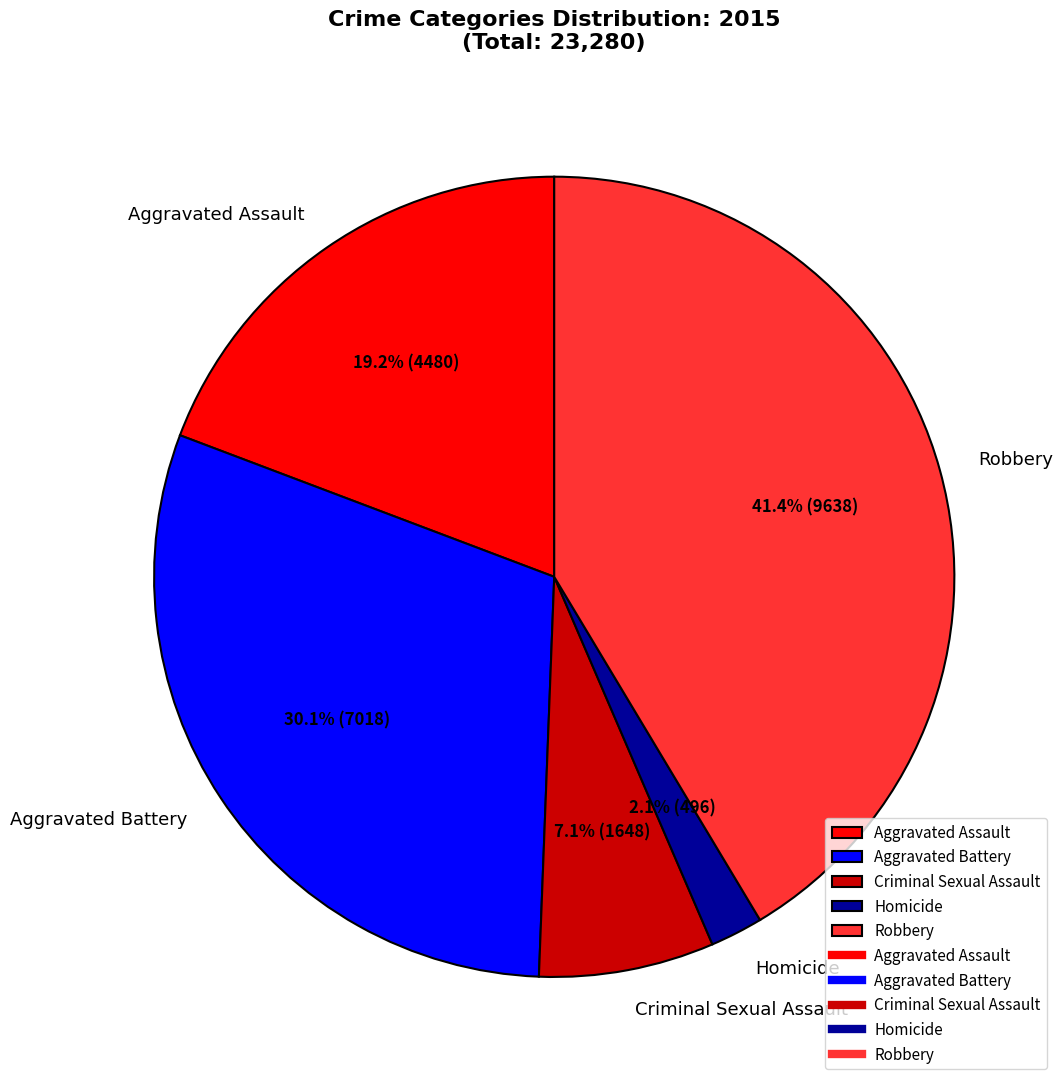

True or false: Robbery accounts for 27% of the total.

False